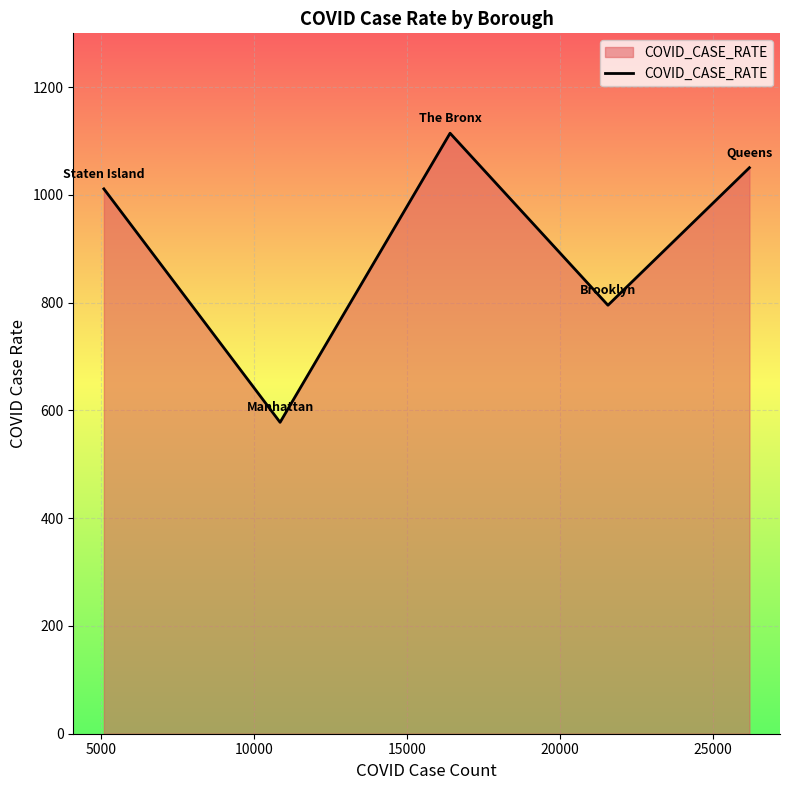

Does the chart have visible grid lines?

Yes